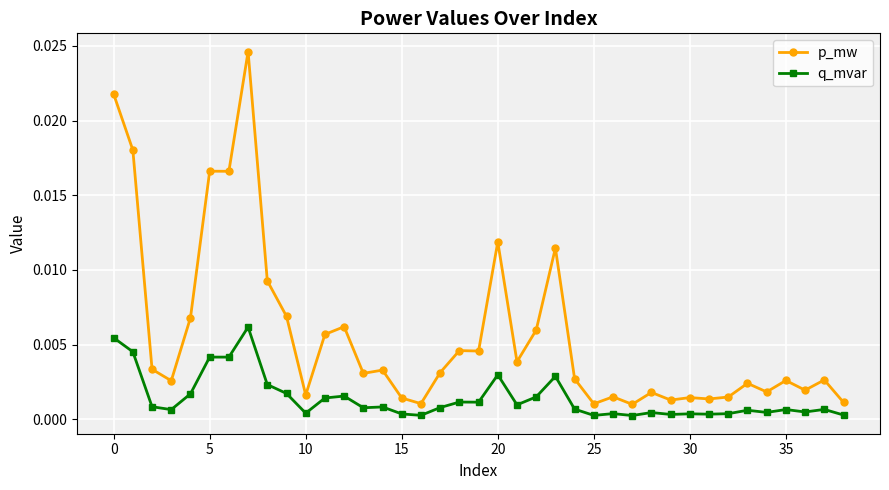

Does the chart have visible grid lines?

Yes